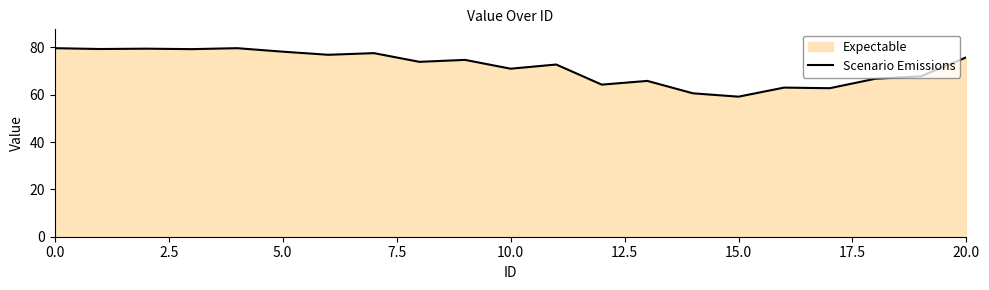

How many points are higher than both their immediate neighbors (excluding endpoints)?

7